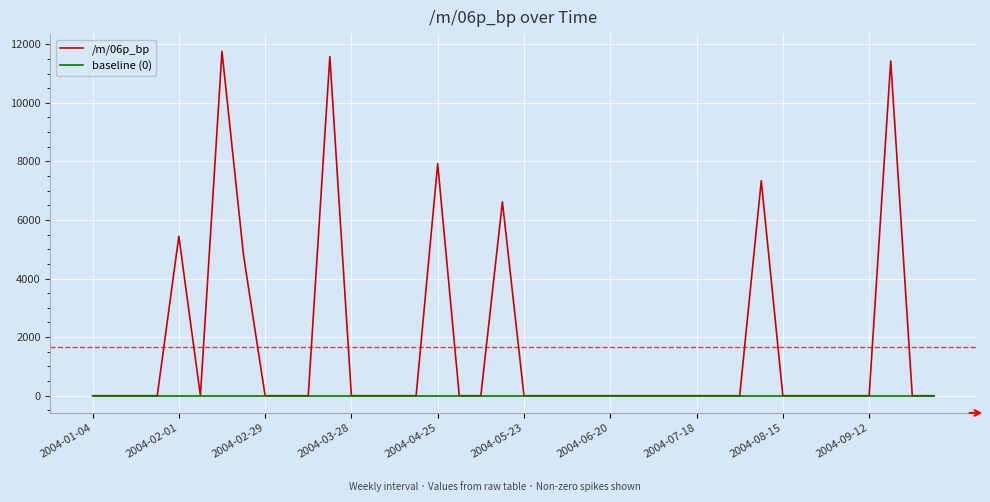

Which series has the largest total across all categories?

/m/06p_bp